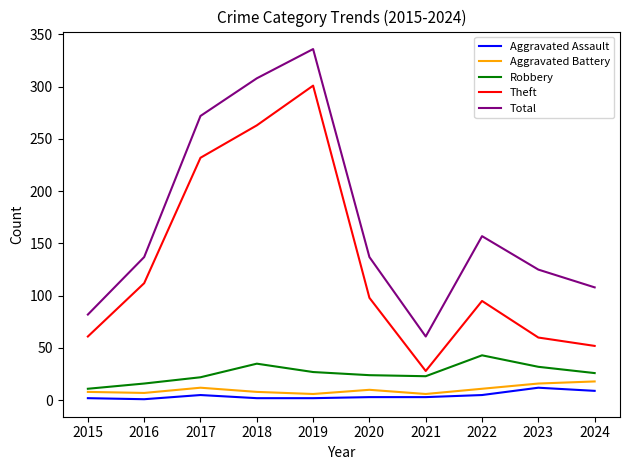

At which label is Total closest to 198?

2022